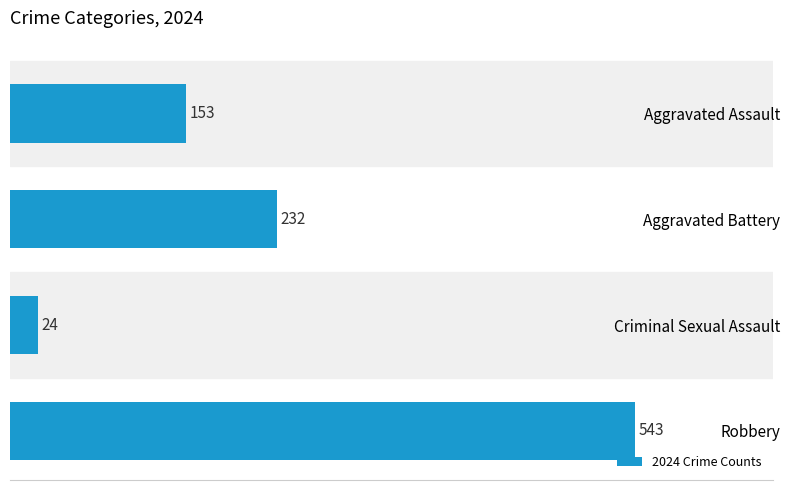

What is the average value?

238